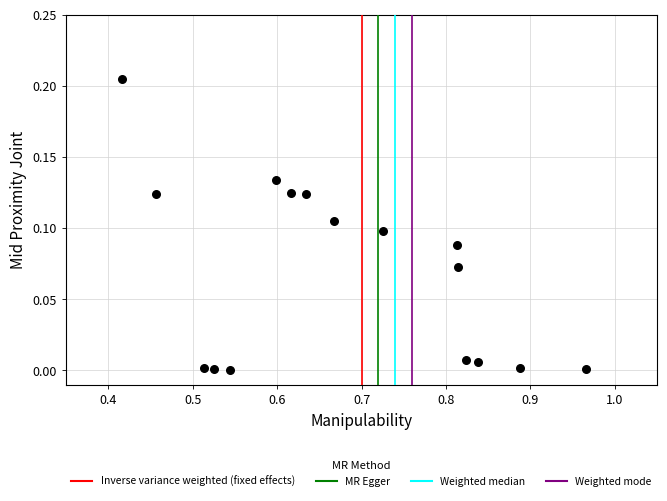

What is the range of X values (max minus min)?

0.6